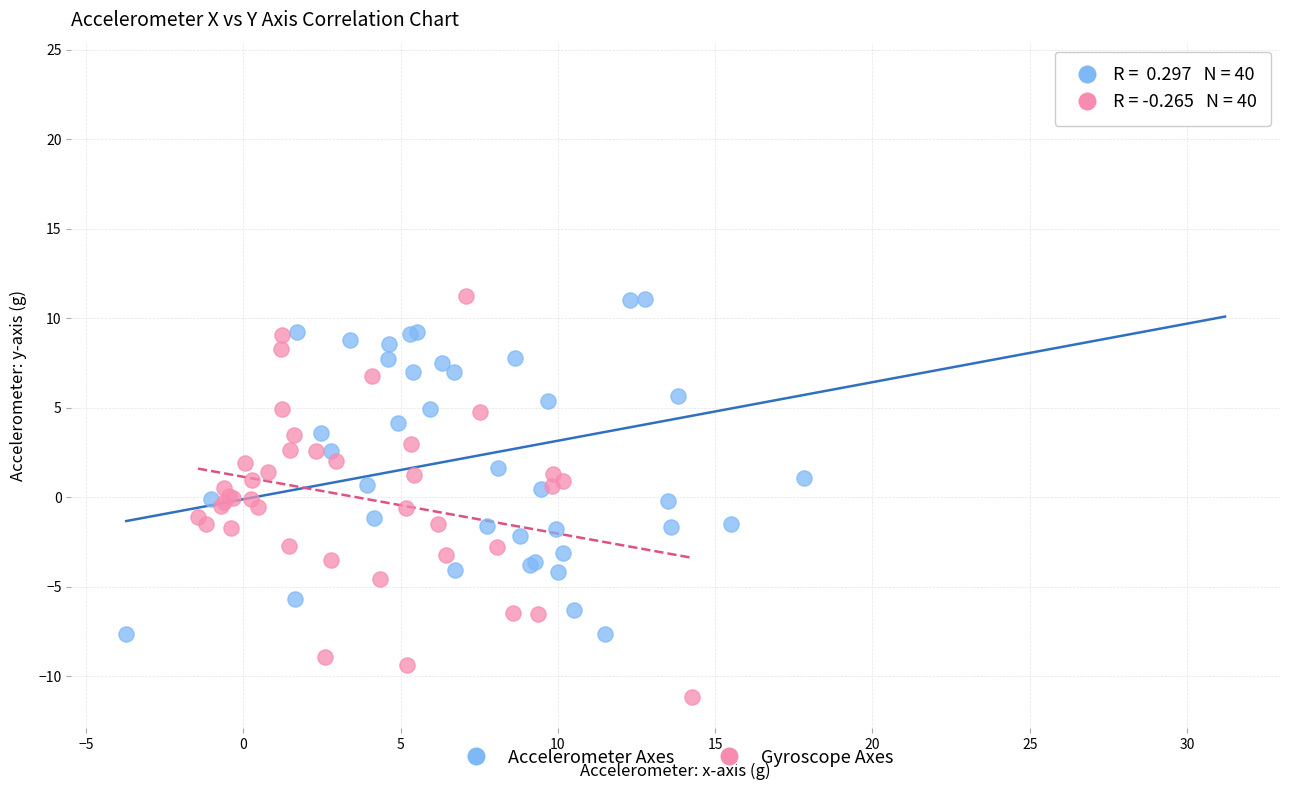

Which series contains the lowest Y value?

Gyroscope Axes